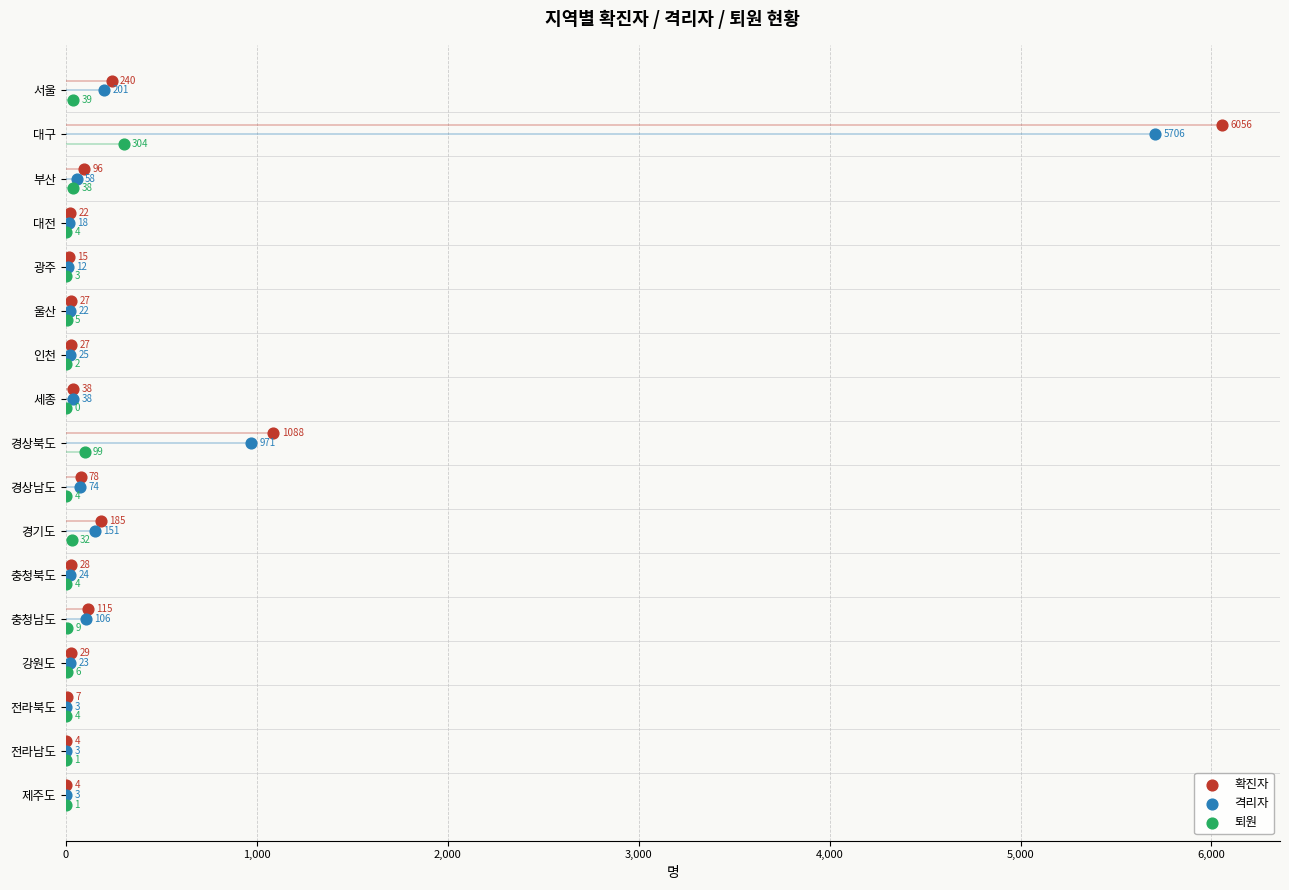

What are all the series names shown in the legend?

확진자, 격리자, 퇴원